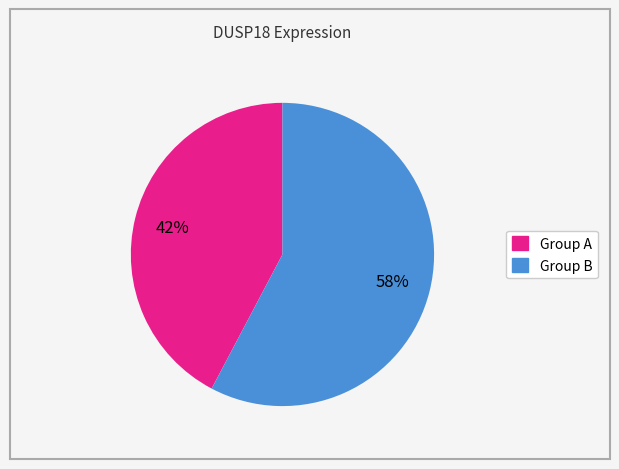

Is there a majority slice in this chart?

Yes